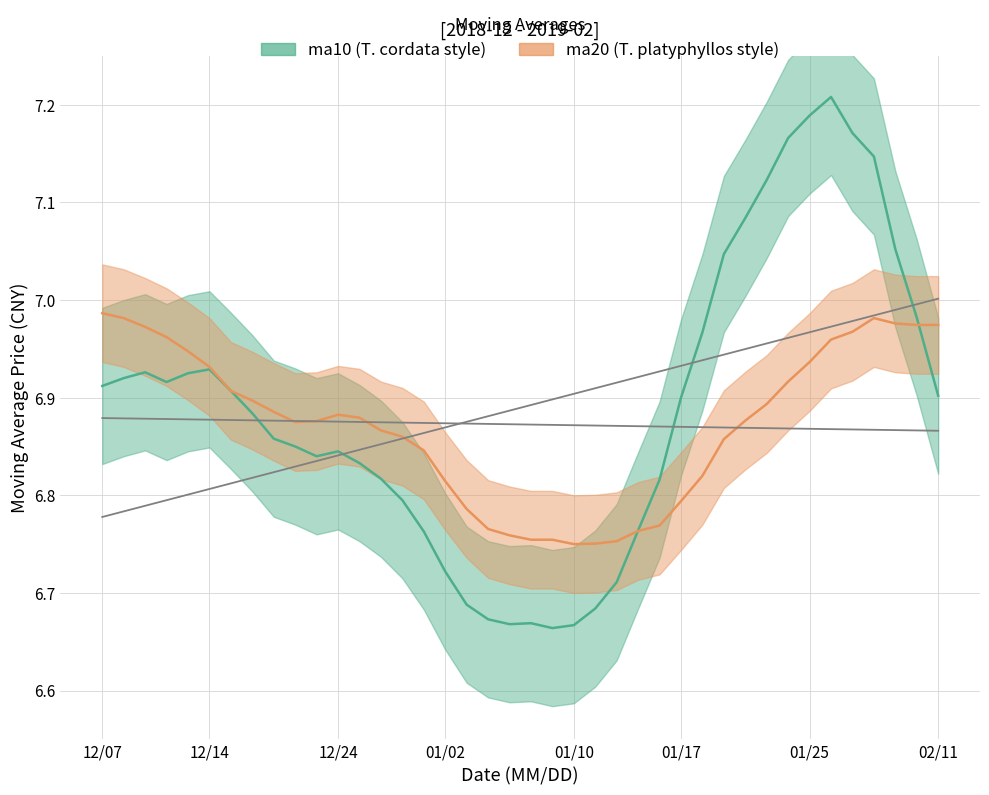

The value of ma10 at 20181228 is 4.1. True or false?

False